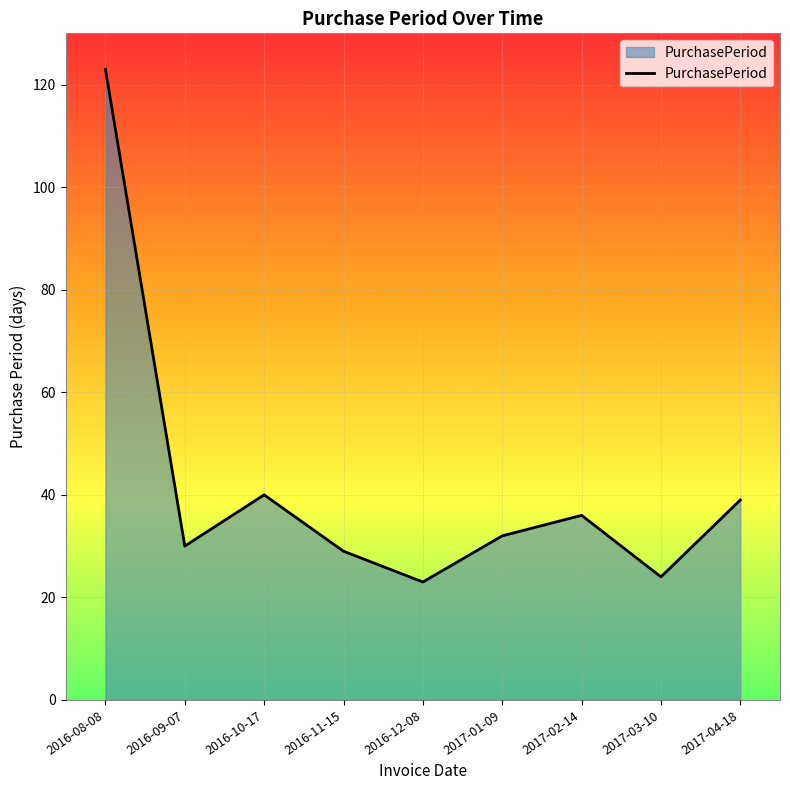

Where does the data first go above 32?

2016-08-08